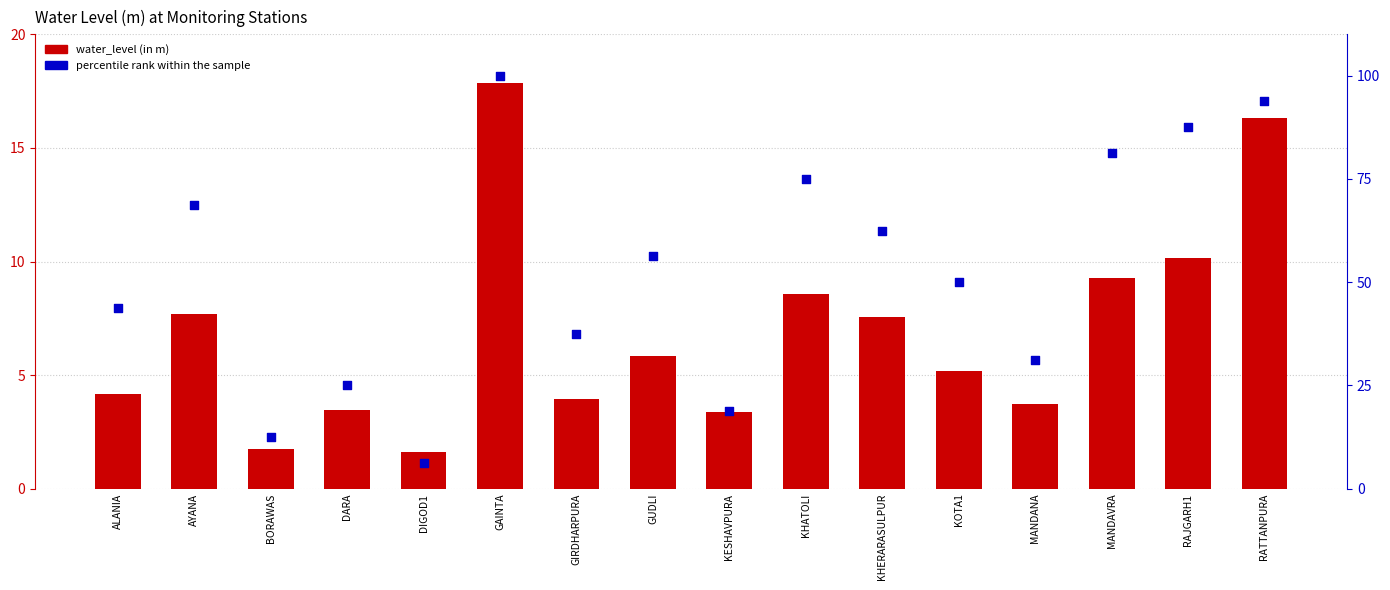

What are all the series names shown in the legend?

water_level (in m), percentile rank within the sample